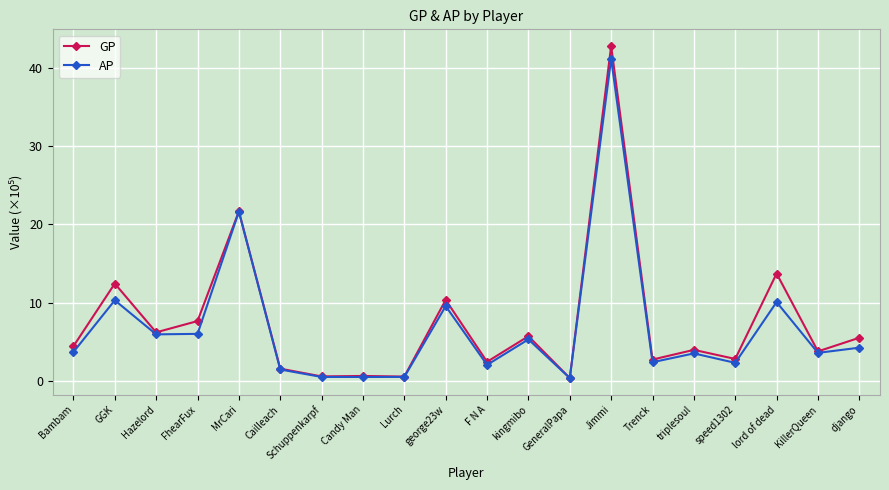

Which category has the highest value in the AP series?

Jimmi